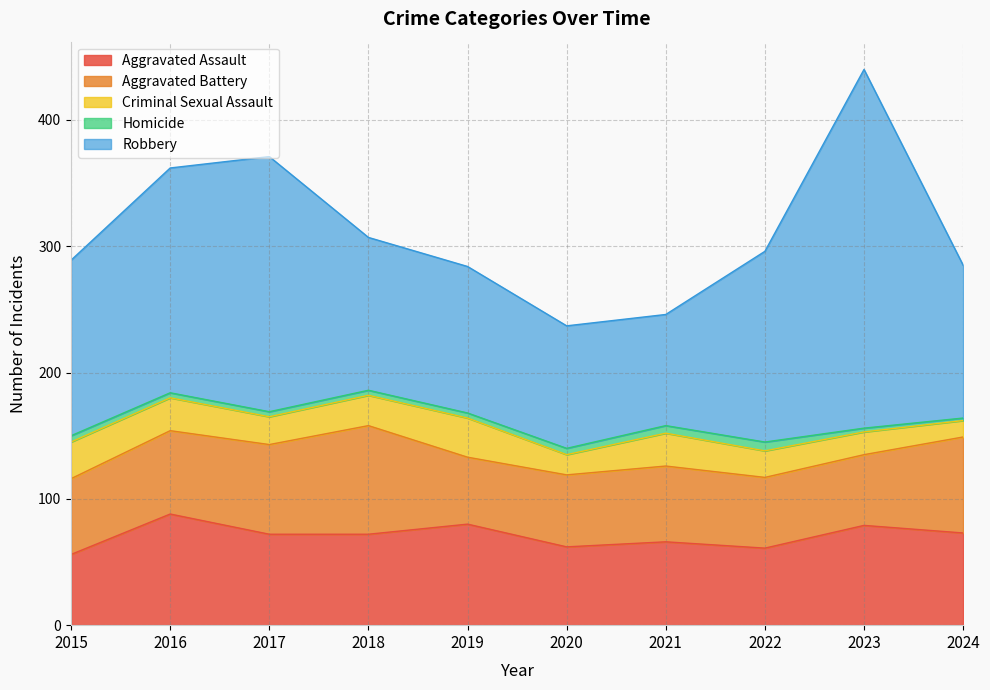

What is the sum of the Criminal Sexual Assault values at 2024 and 2016?

39